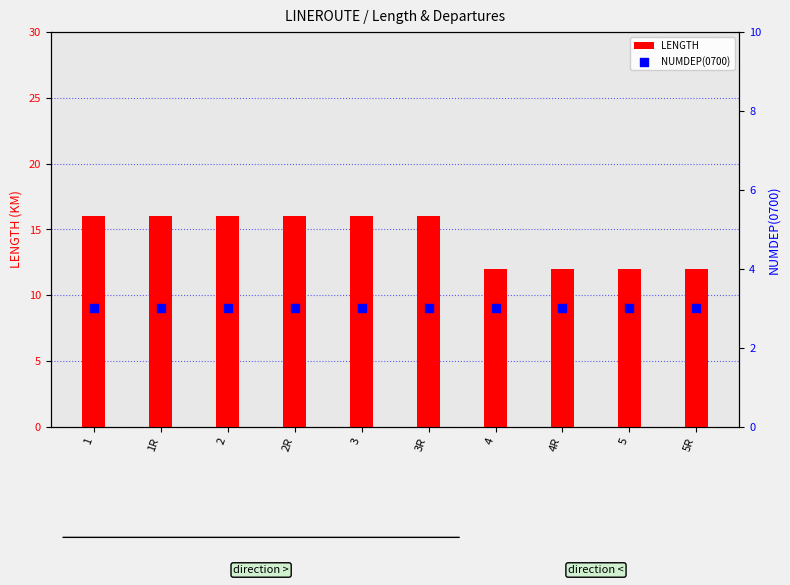

What are all the series names shown in the legend?

LENGTH, NUMDEP(0700)